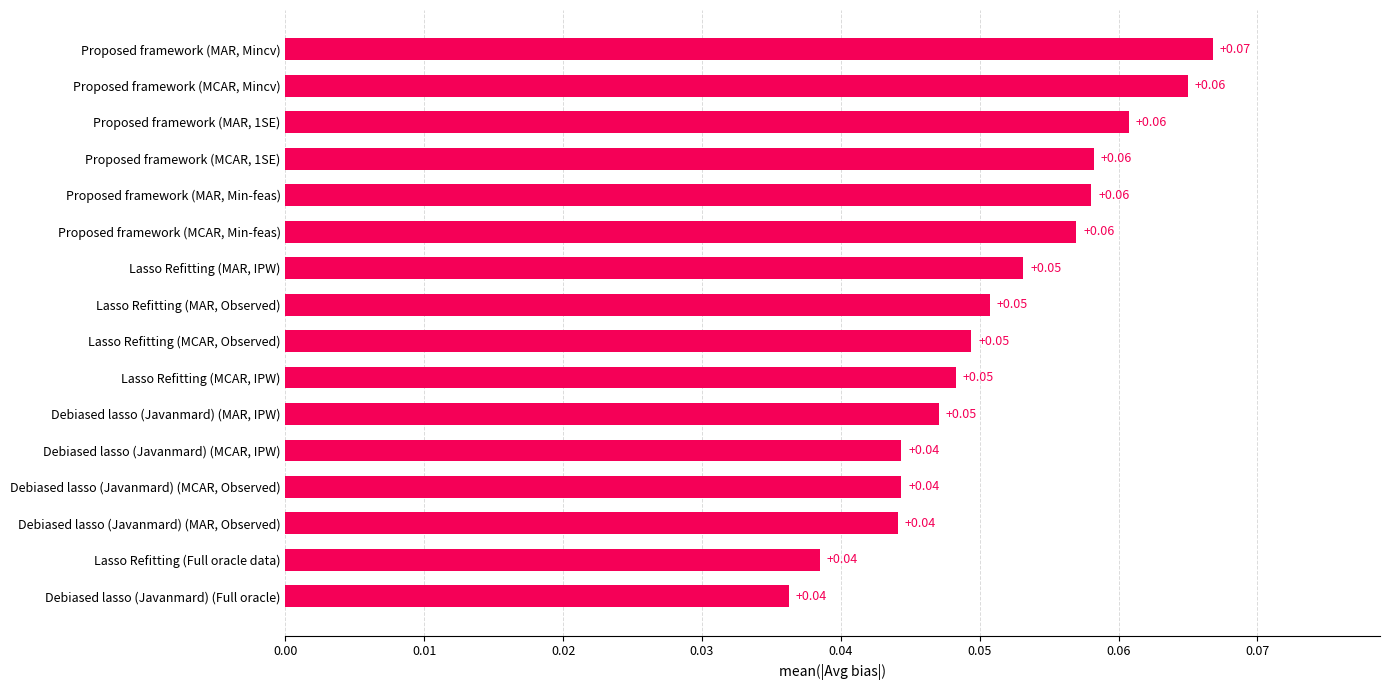

Which category has the highest value across all series?

Proposed framework (MAR, Mincv)